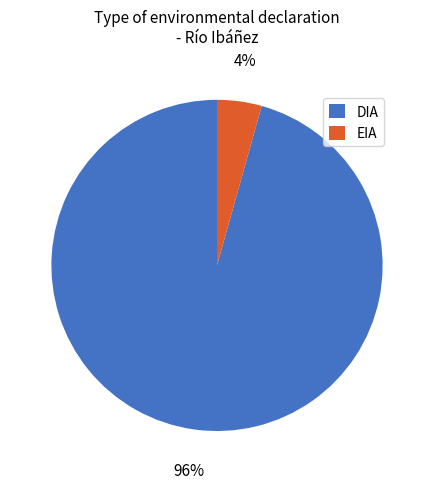

Which has a higher value, EIA or DIA?

DIA